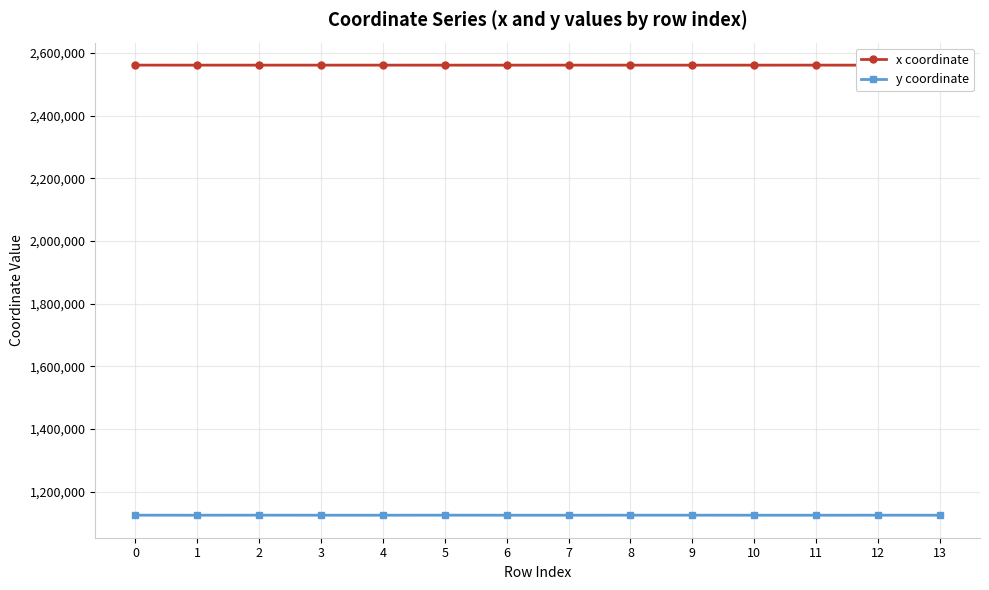

Rank the series by their average value, from highest to lowest.

x coordinate, y coordinate